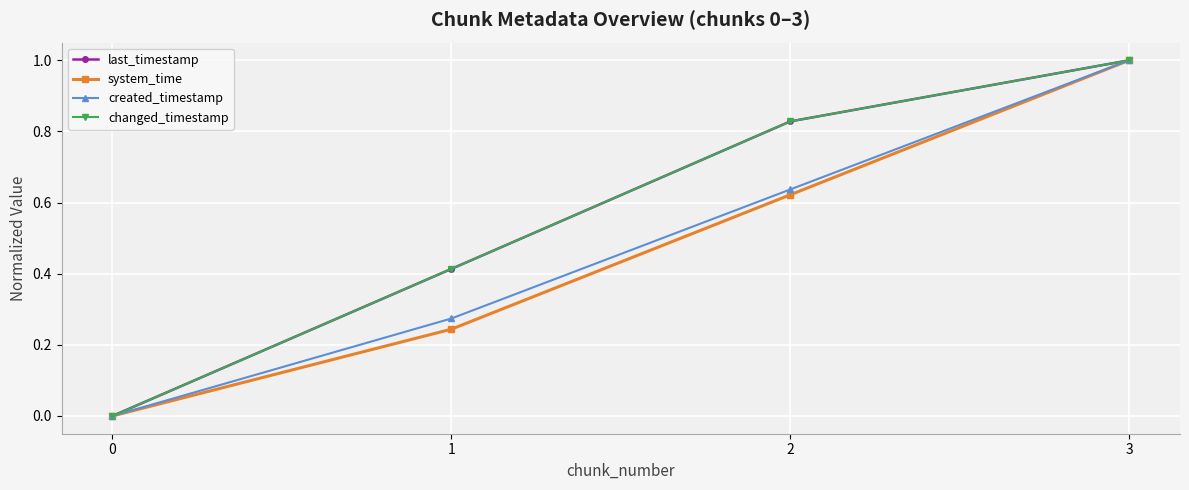

At which category does the chart reach its peak across all series?

3